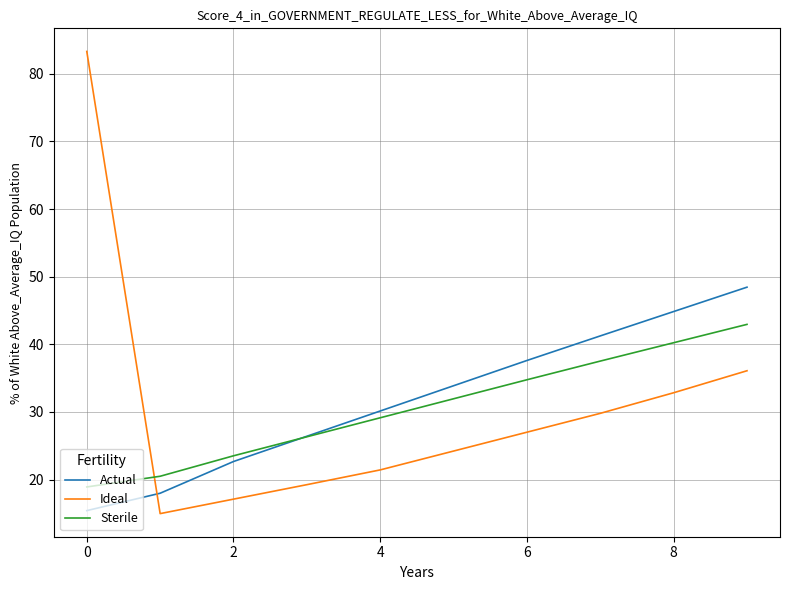

What is the maximum value for Actual?

48.4